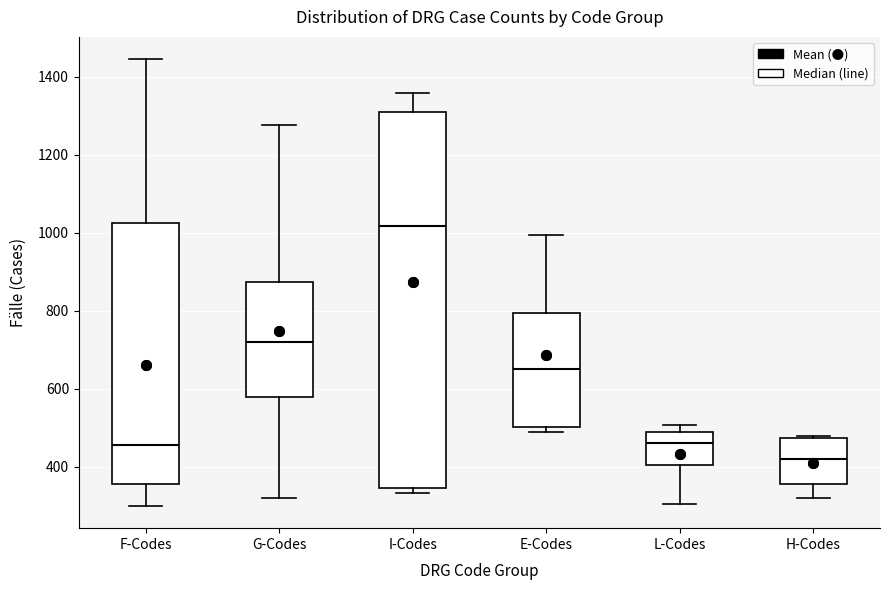

Reading left to right, transcribe this box plot: for each box, give where its median line is, the range the box spans, and where its two whiskers end, as read against the y-axis. The values are not printed on the chart, so give them approximately, as read against the axis.

F-Codes: median 460, box 360 to 1020, whiskers 300 to 1440
G-Codes: median 720, box 580 to 880, whiskers 320 to 1280
I-Codes: median 1020, box 340 to 1320, whiskers 340 (just below the box's lower edge) to 1360
E-Codes: median 660, box 500 to 800, whiskers 500 (just below the box's lower edge) to 1000
L-Codes: median 460, box 400 to 480, whiskers 300 to 500
H-Codes: median 420, box 360 to 480, whiskers 320 to 480